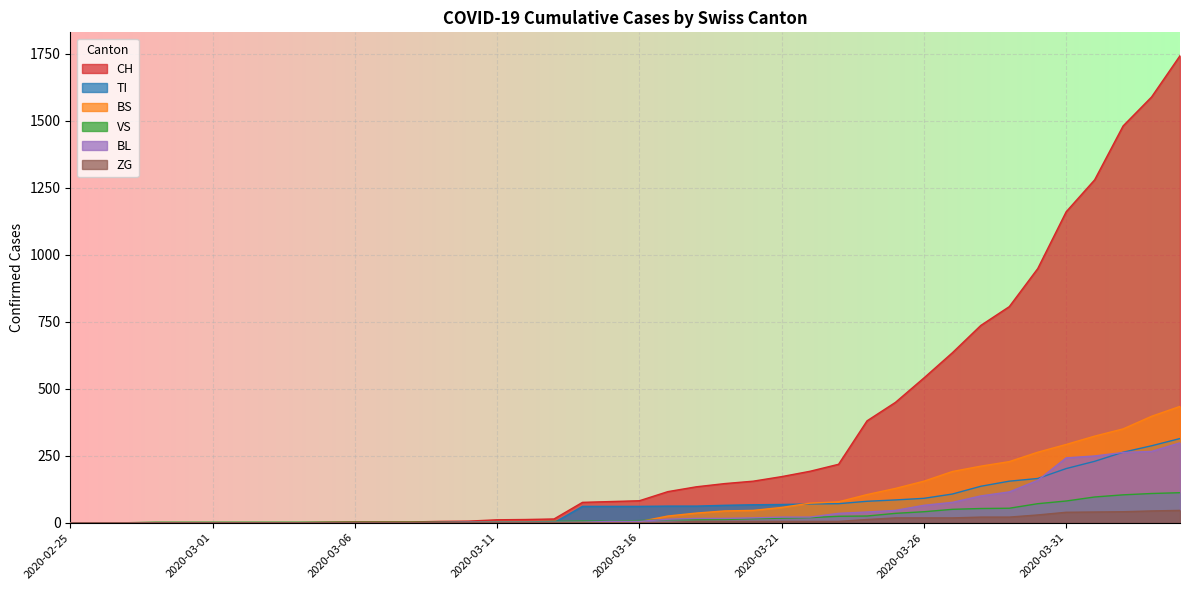

What is the highest value of the BS series?

434